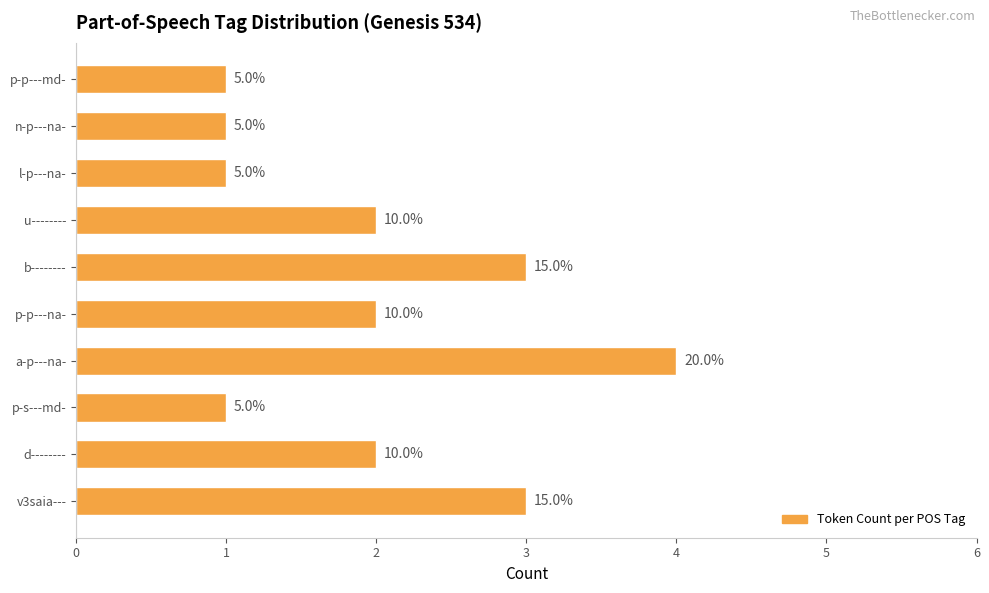

What is the difference between the maximum and minimum values?

3